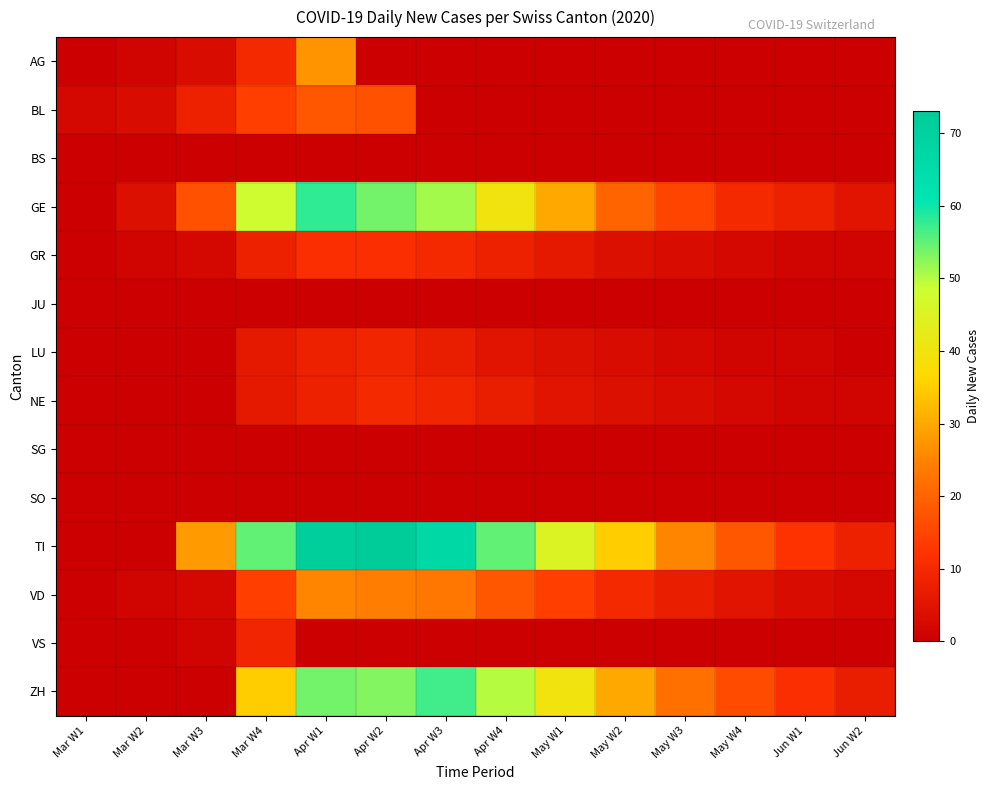

Between Mar W3 and Apr W1, which is larger?

Apr W1